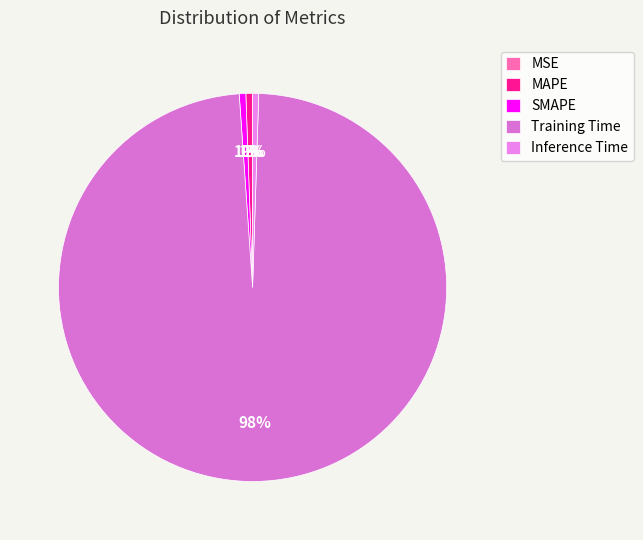

Rank the categories by value from highest to lowest.

Training Time, MAPE, SMAPE, Inference Time, MSE